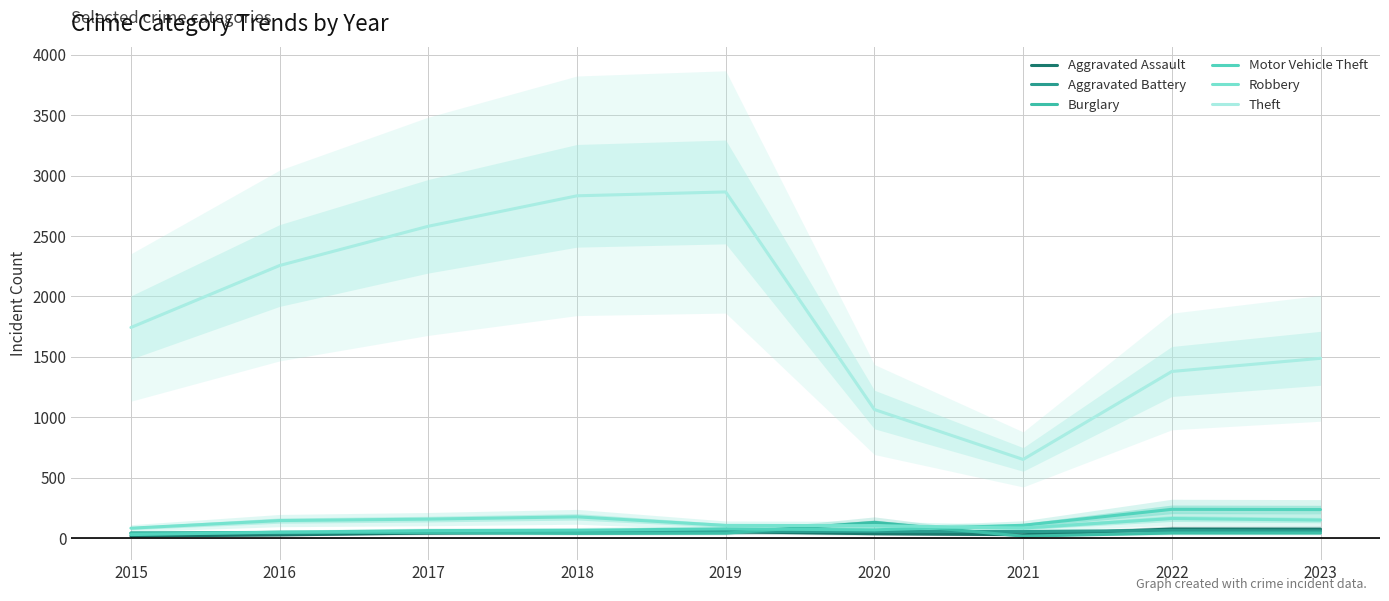

Is it true that Burglary equals 54 at 2019?

False